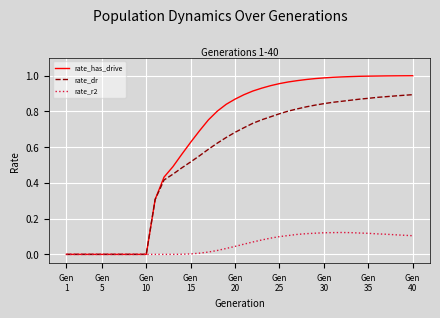

Count the number of data series in this chart.

3